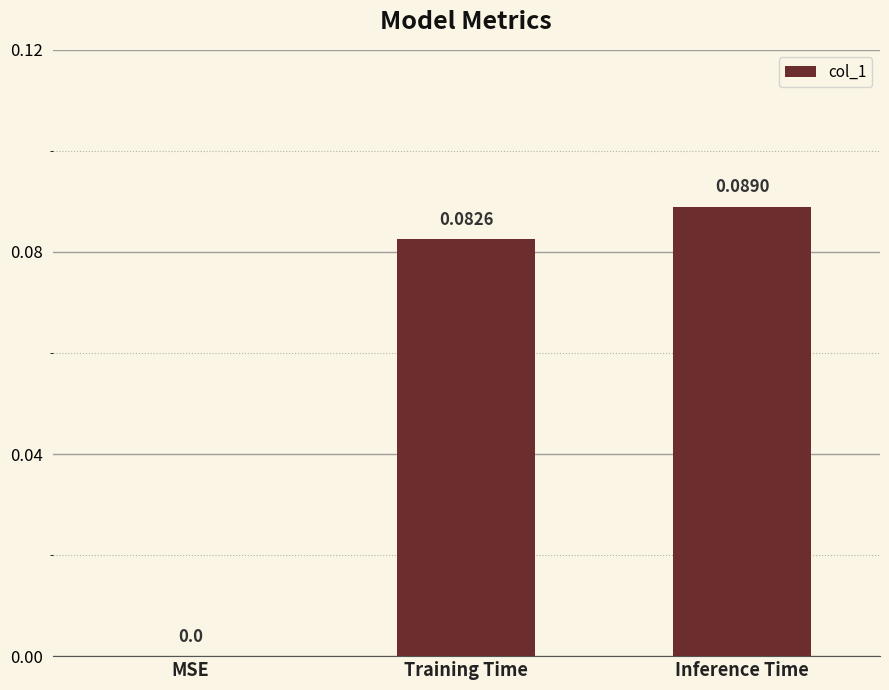

At which label is the value closest to 0?

MSE